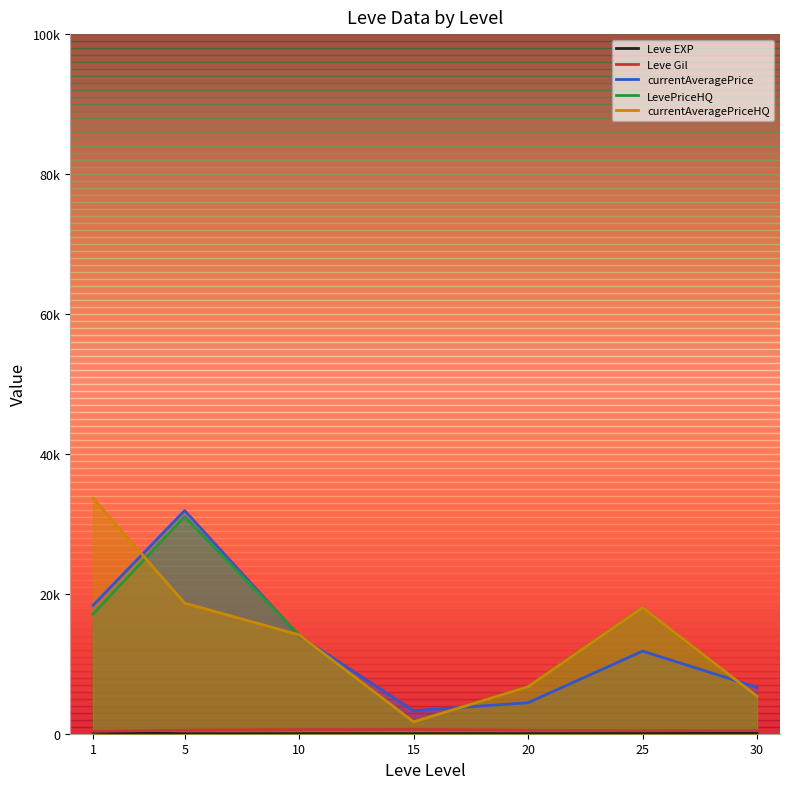

Which series has the largest range (max minus min)?

currentAveragePriceHQ